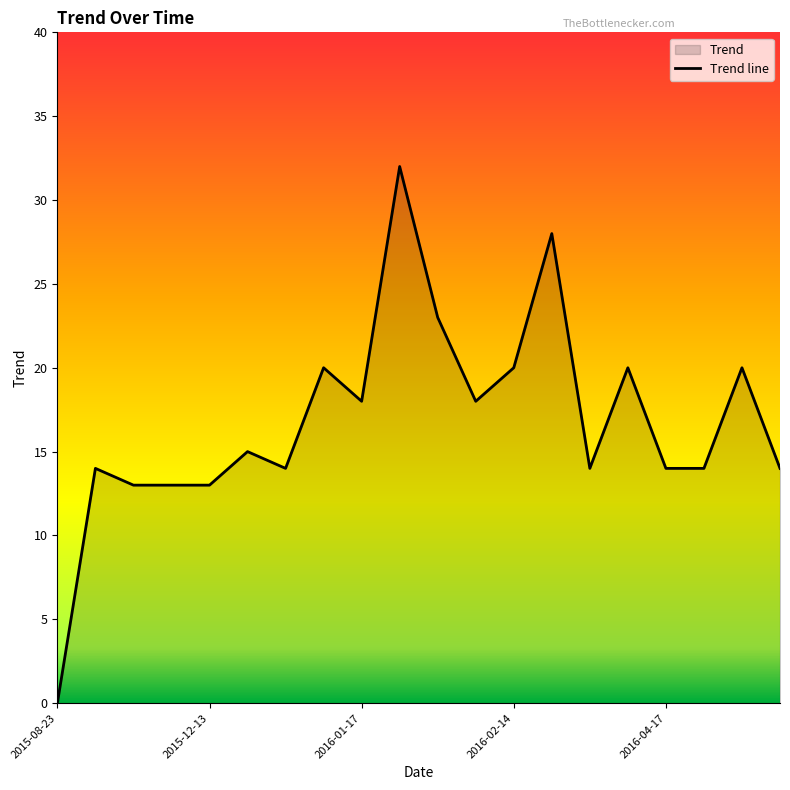

What is the ratio of the value at 9 to the value at 11?

1.8